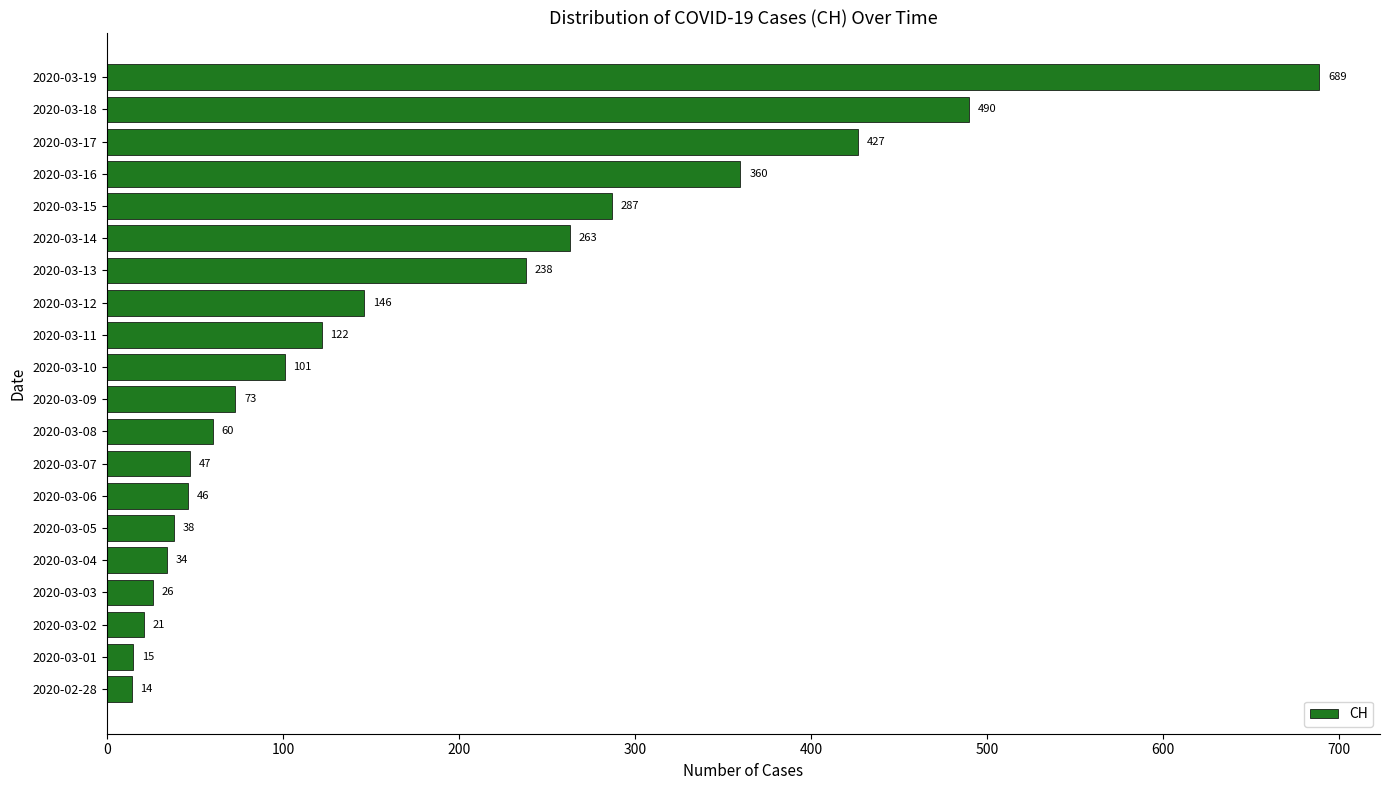

What is the average value?

175